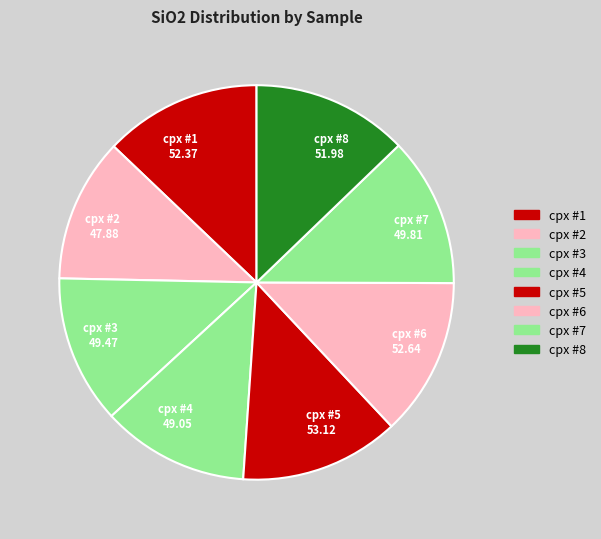

Approximately how many times larger is the value at cpx #1 52.37 compared to cpx #2 47.88?

1.1